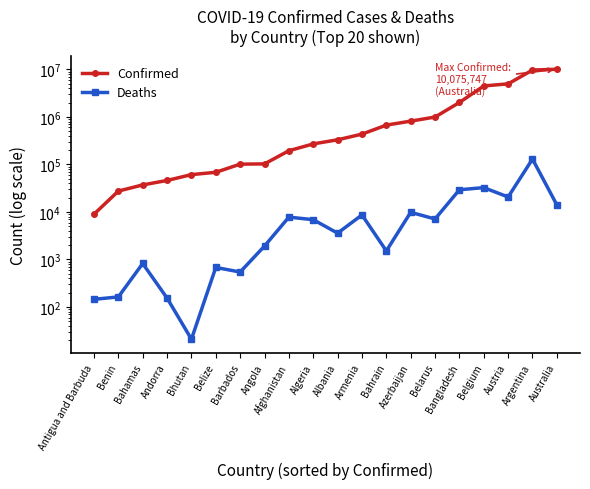

What is the spread (max minus min) of values at Antigua and Barbuda?

8829